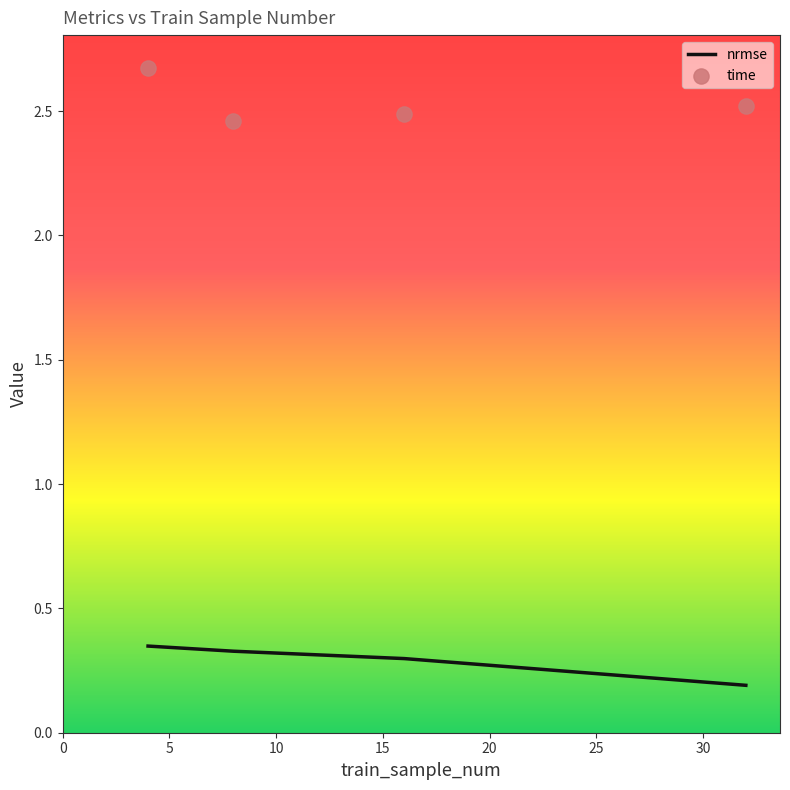

Which series has the largest Y range (max minus min)?

time